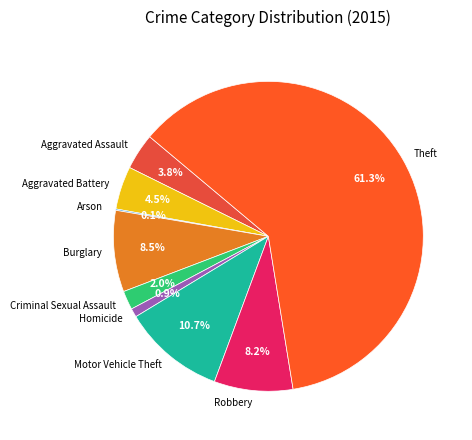

To the nearest percent, what is the average slice percentage?

11%